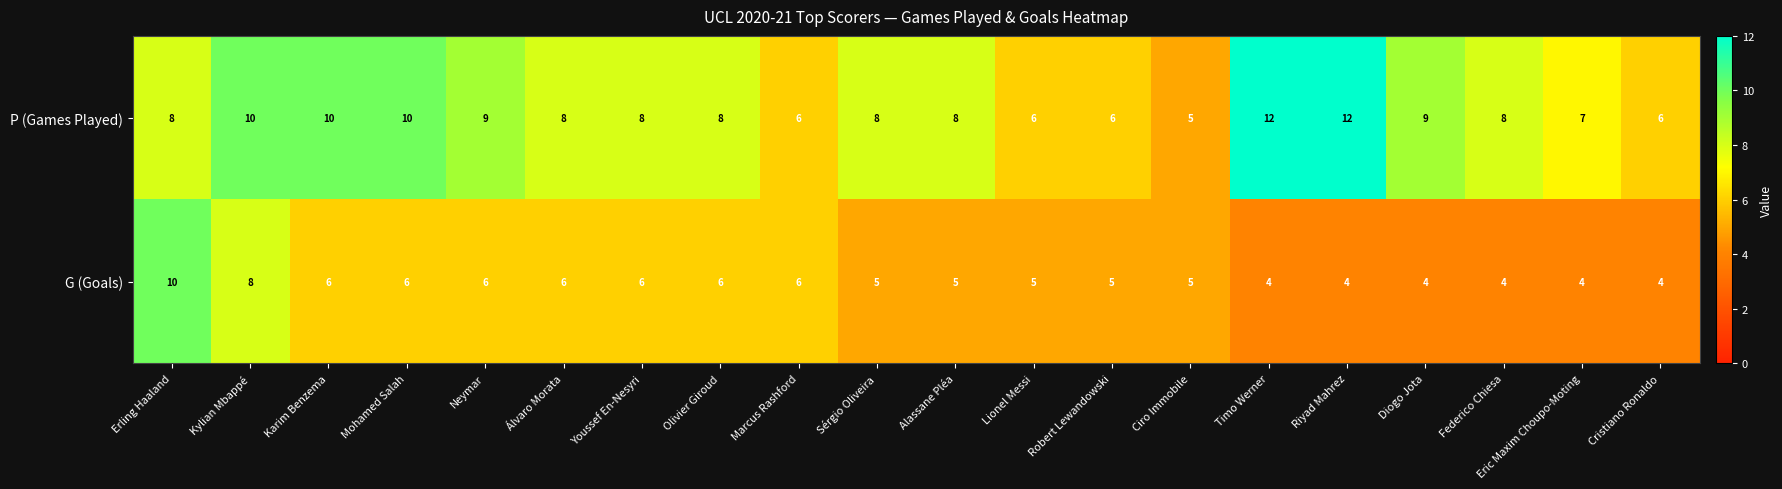

What is the total value across all series at Mohamed Salah?

16